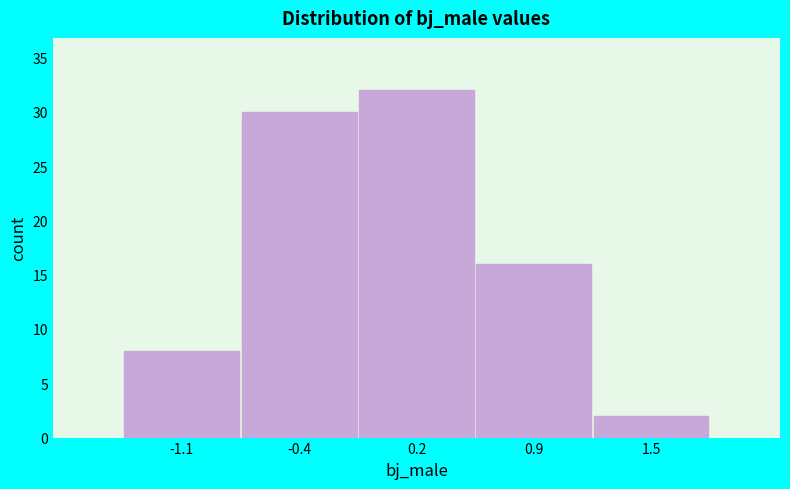

Reading left to right, transcribe all the data shown in this chart.

-1.1=8	-0.4=30	0.2=32	0.9=16	1.5=2